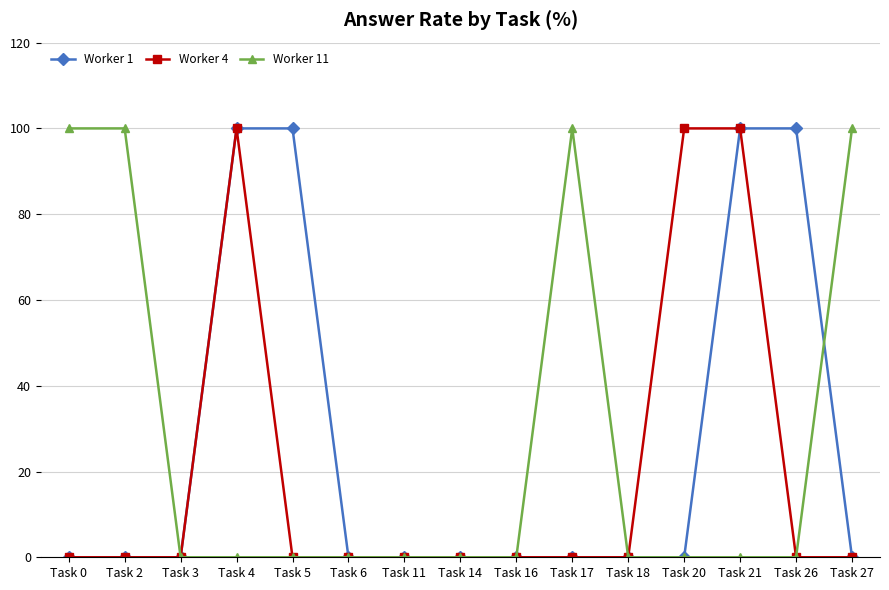

The value of Worker 1 at Task 2 is -66. True or false?

False